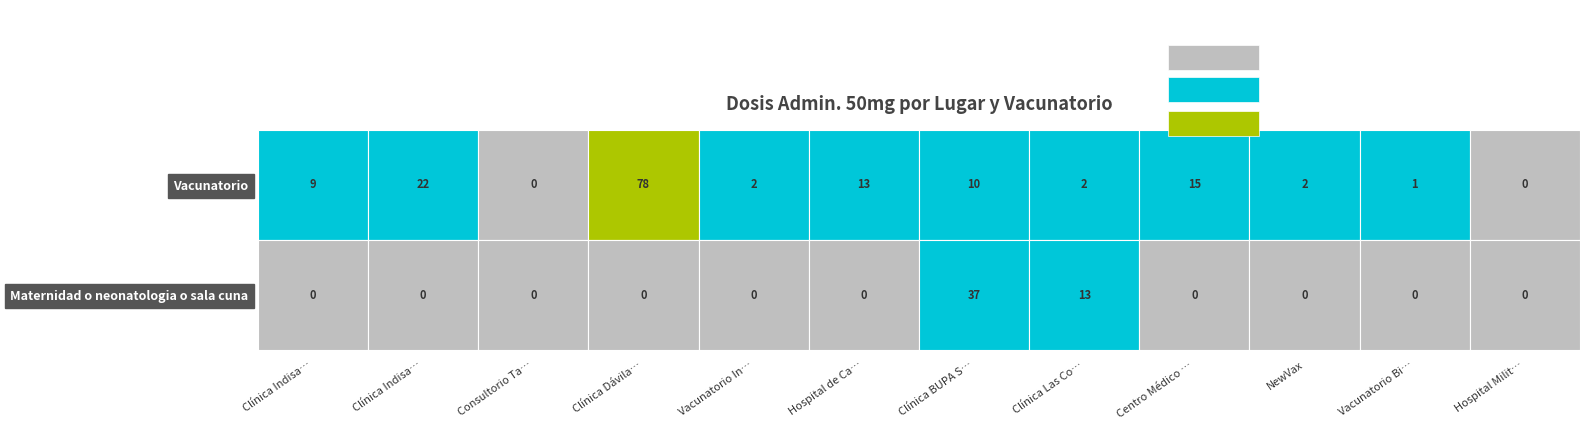

What is the maximum value for Maternidad o neonatologia o sala cuna?

37